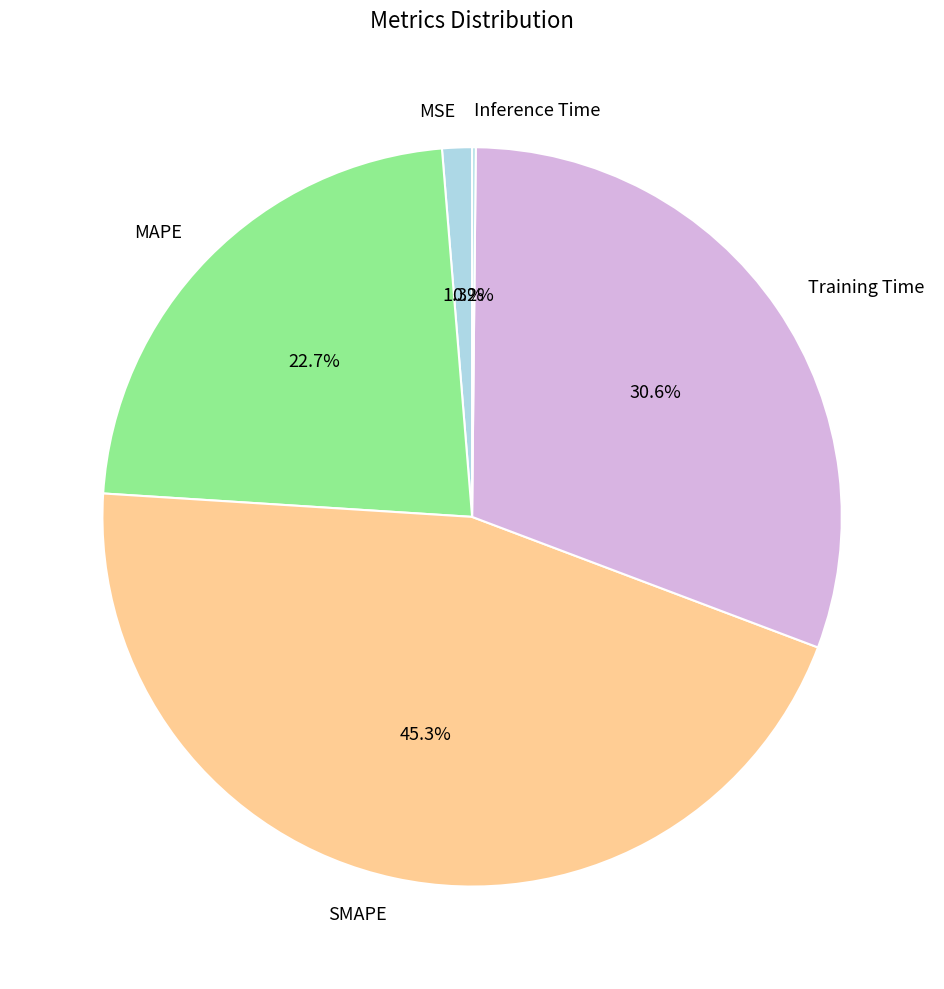

Is there a majority slice in this chart?

No